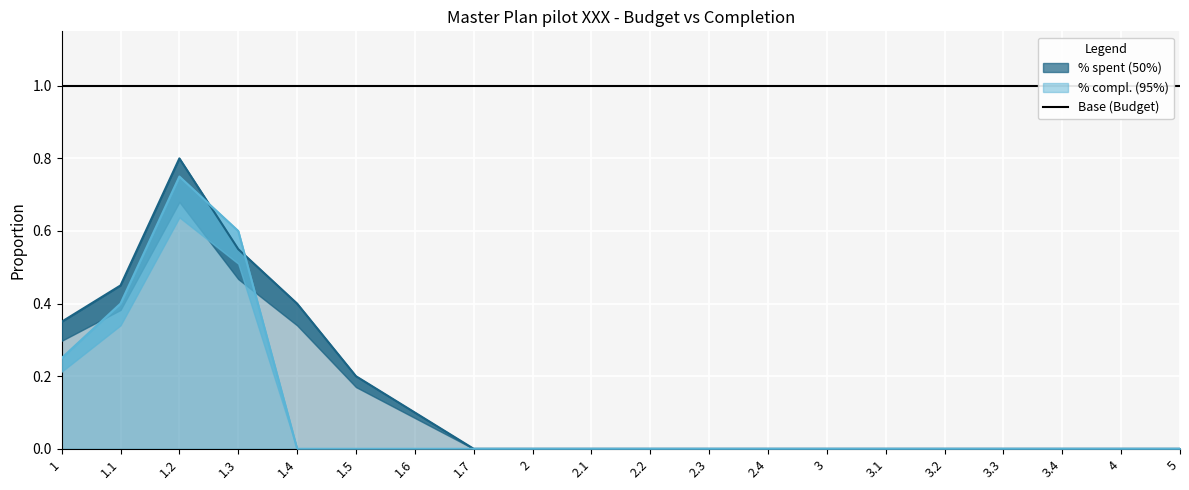

Which category has the lowest value in the % compl. series?

1.4